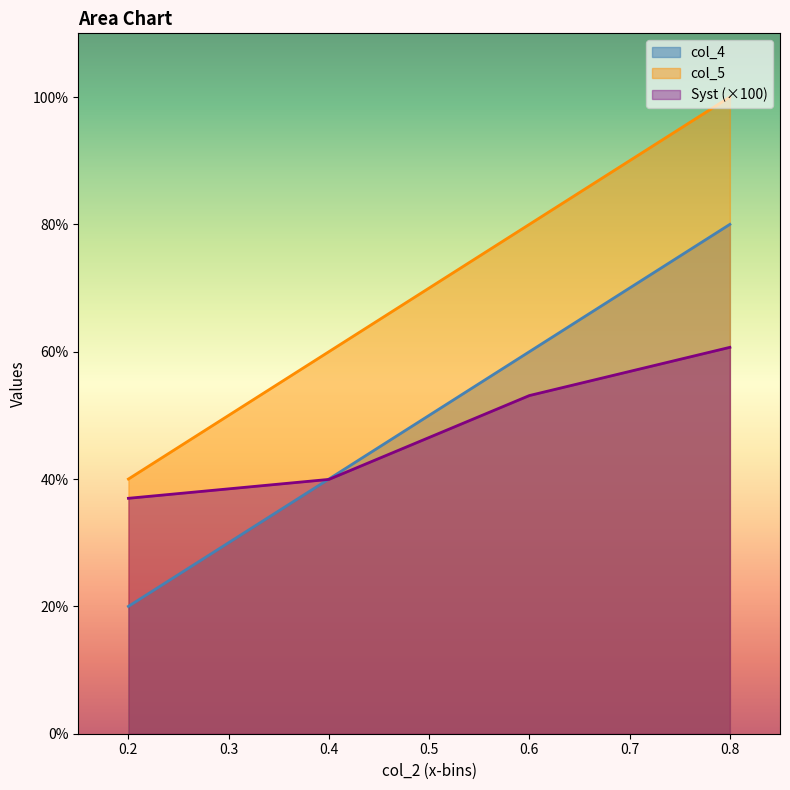

What is the difference between the highest and lowest values at 0.6?

0.3